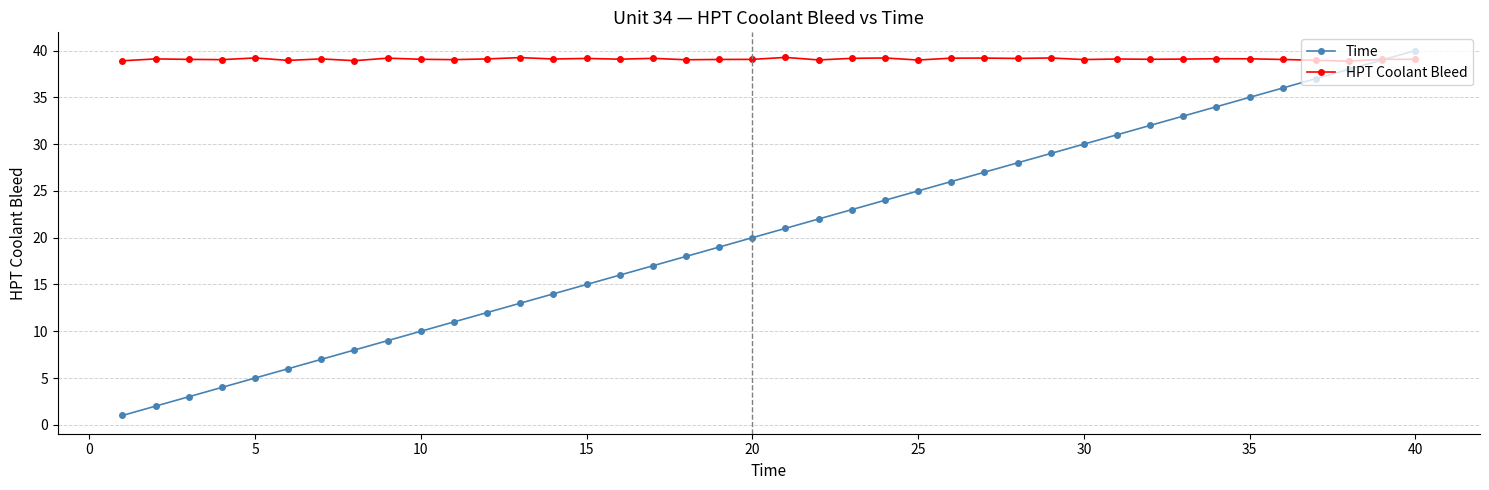

Which series has the largest range (max minus min)?

Time